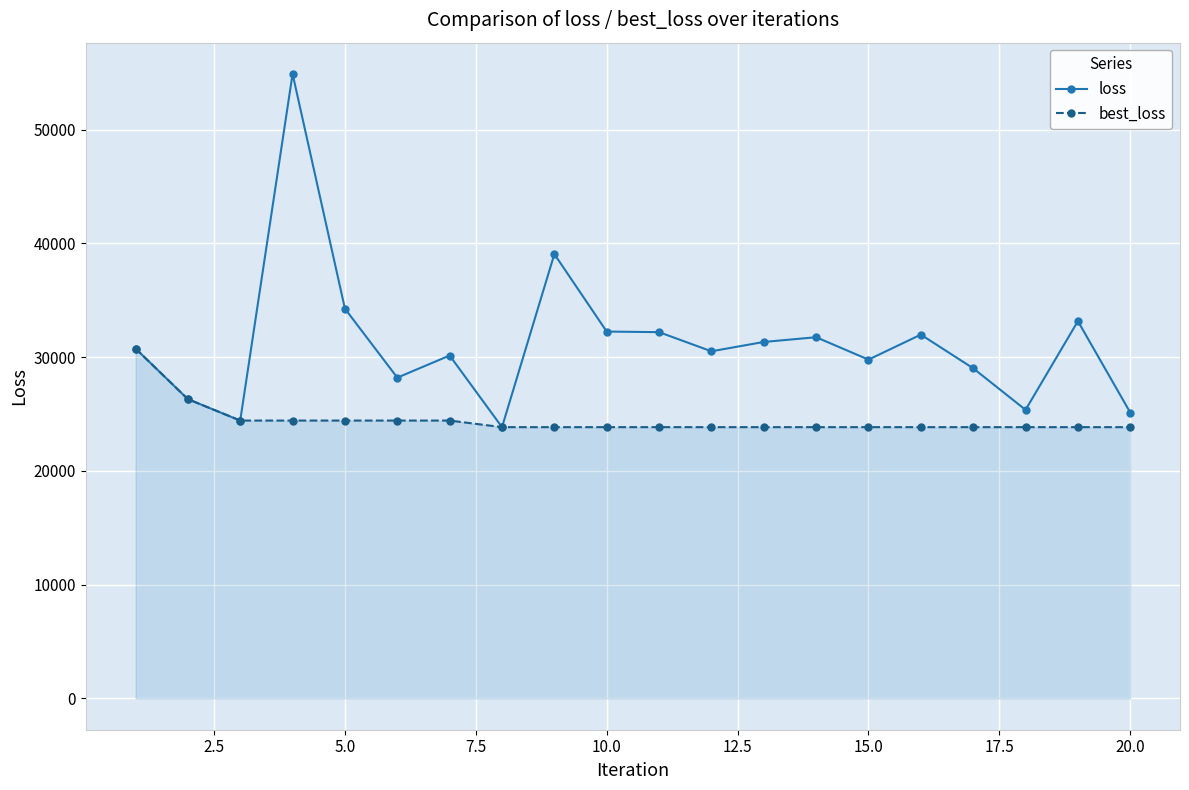

True or false: loss has more than 0 points higher than both neighbors.

True